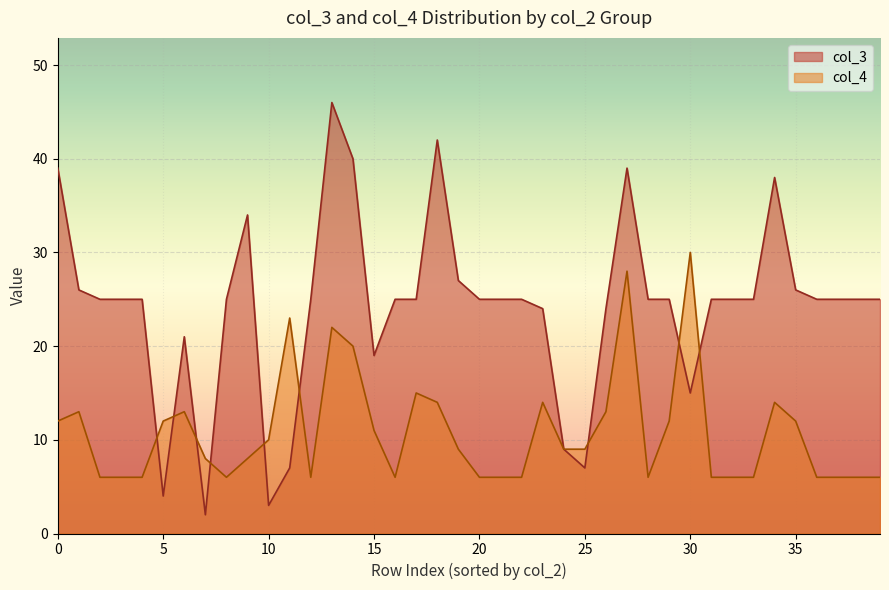

How many categories are shown in the chart?

30